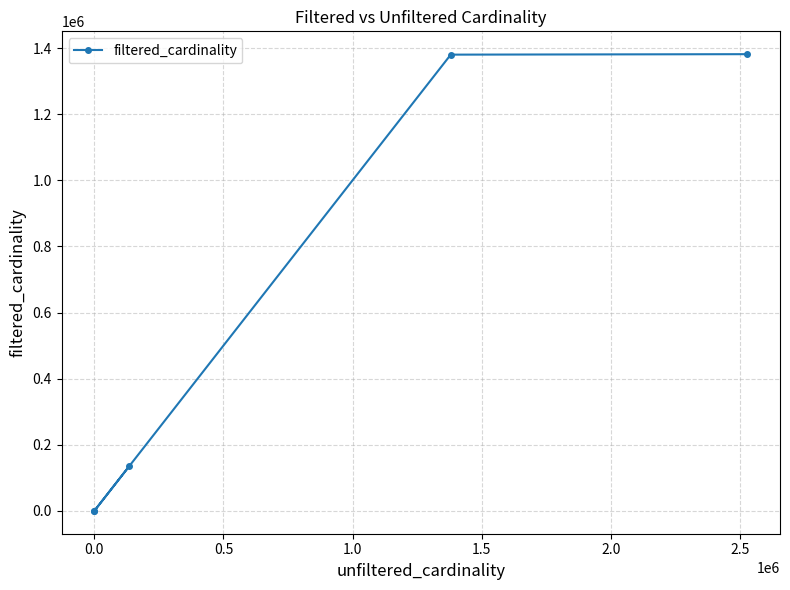

How many interior local valleys (lower than both neighbors) does the data have?

1